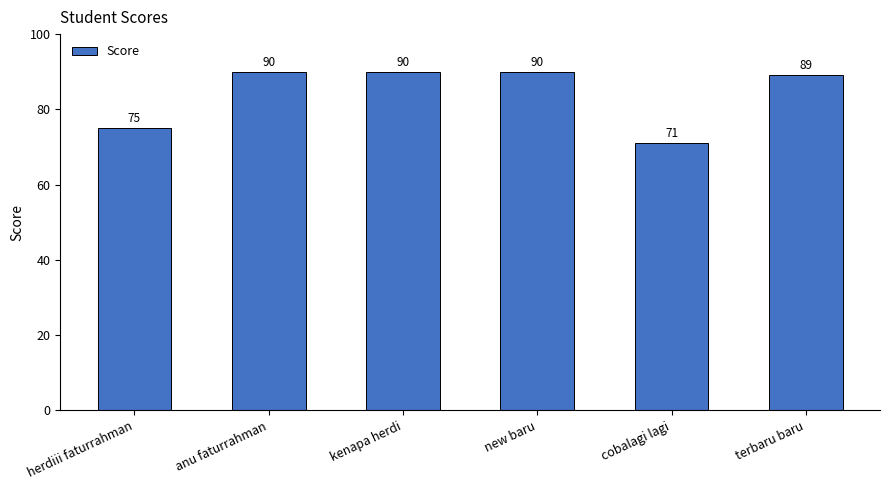

What is the label of the 5th bar from the left?

cobalagi lagi